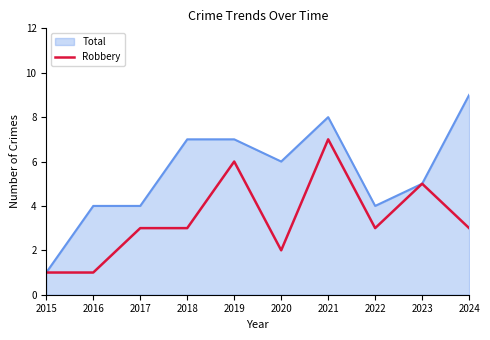

Does the chart have visible grid lines?

No